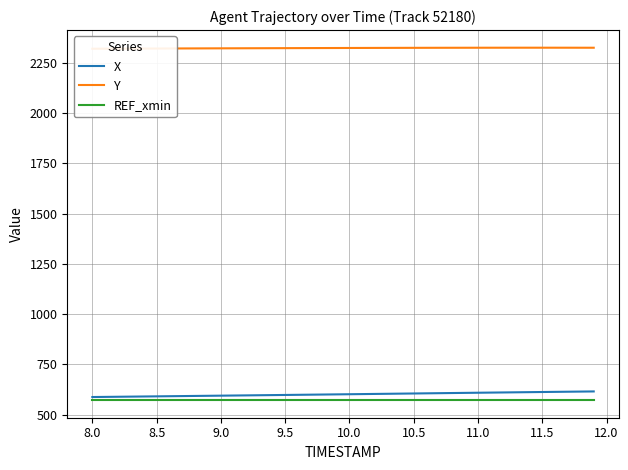

Which series has the largest total across all categories?

Y